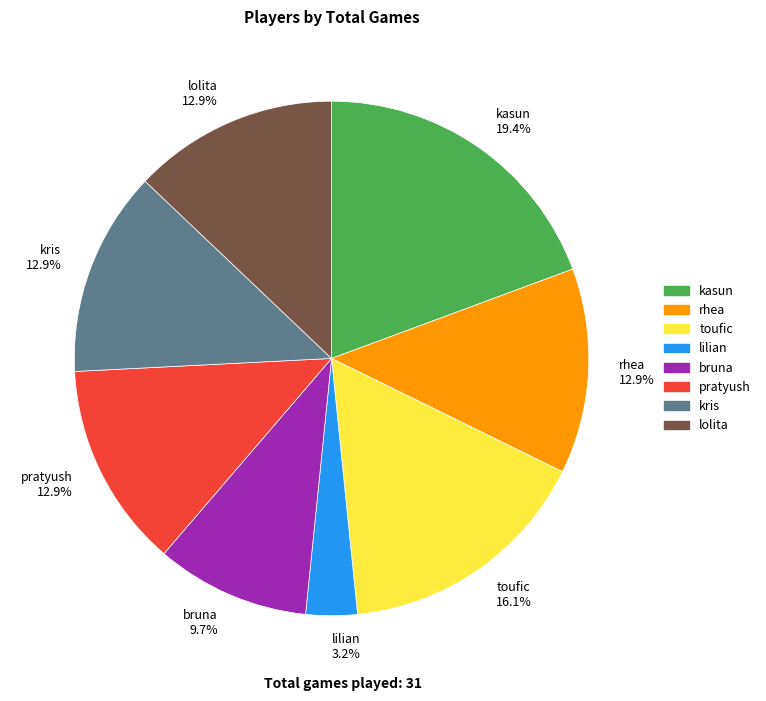

To the nearest percent, what is the combined percentage of rhea and lilian?

16%